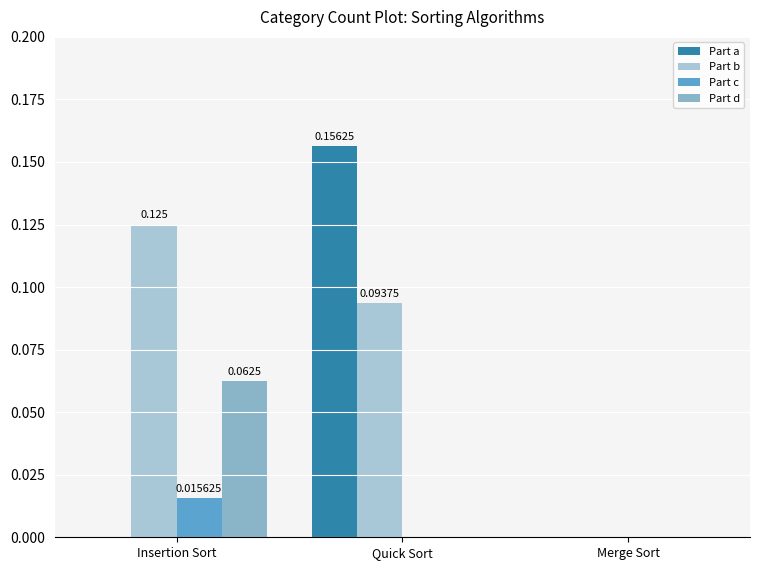

How many groups of bars are there?

3